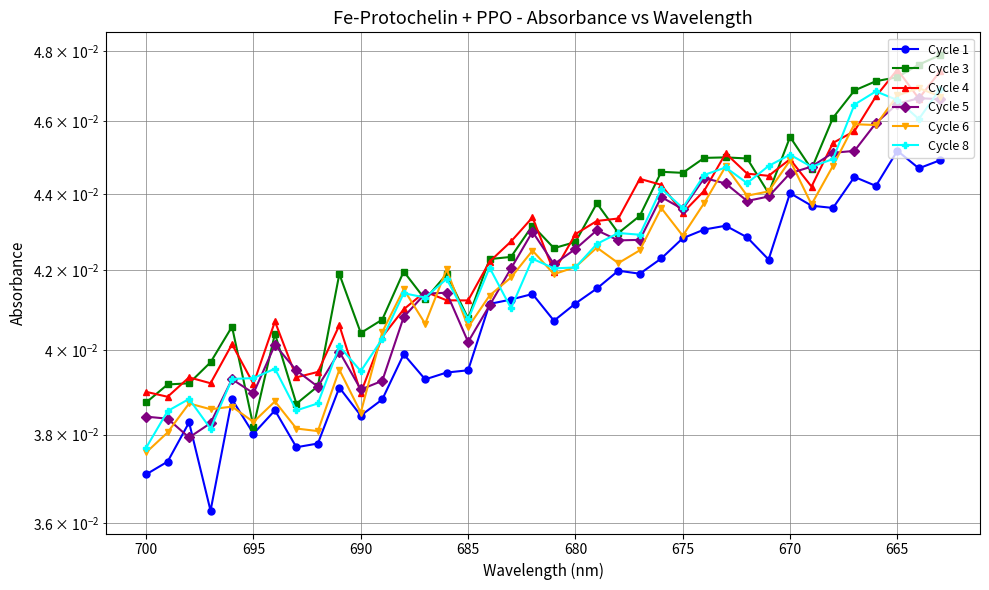

List the series in order of their peak value, highest first.

Cycle 3, Cycle 4, Cycle 6, Cycle 8, Cycle 5, Cycle 1